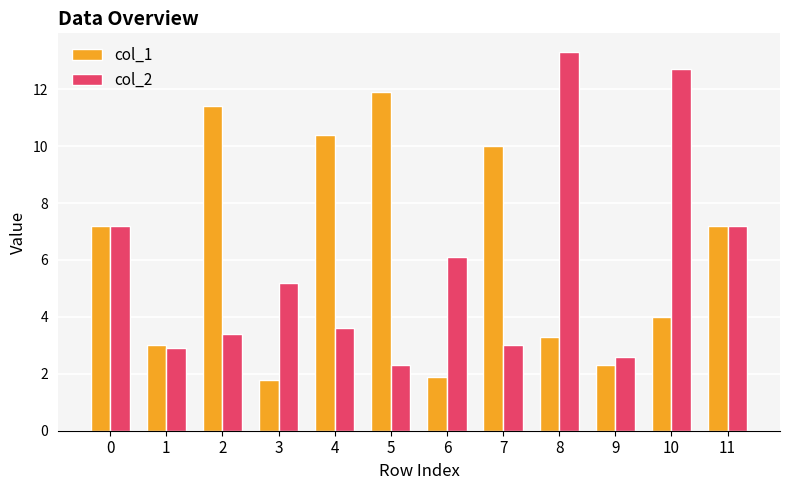

Which series has the largest total across all categories?

col_1